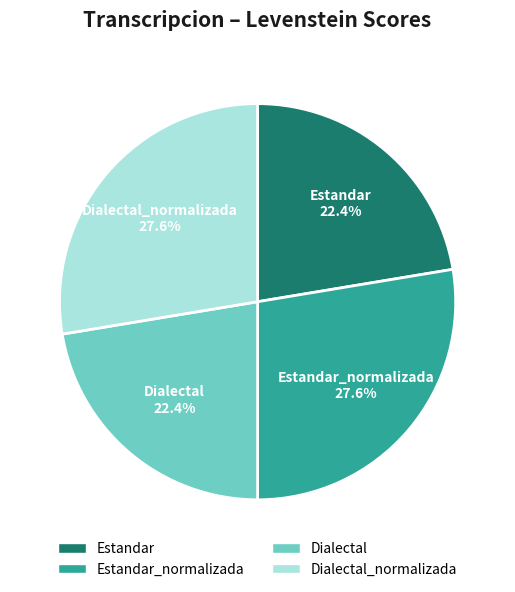

To the nearest percent, what is the average slice percentage?

25%